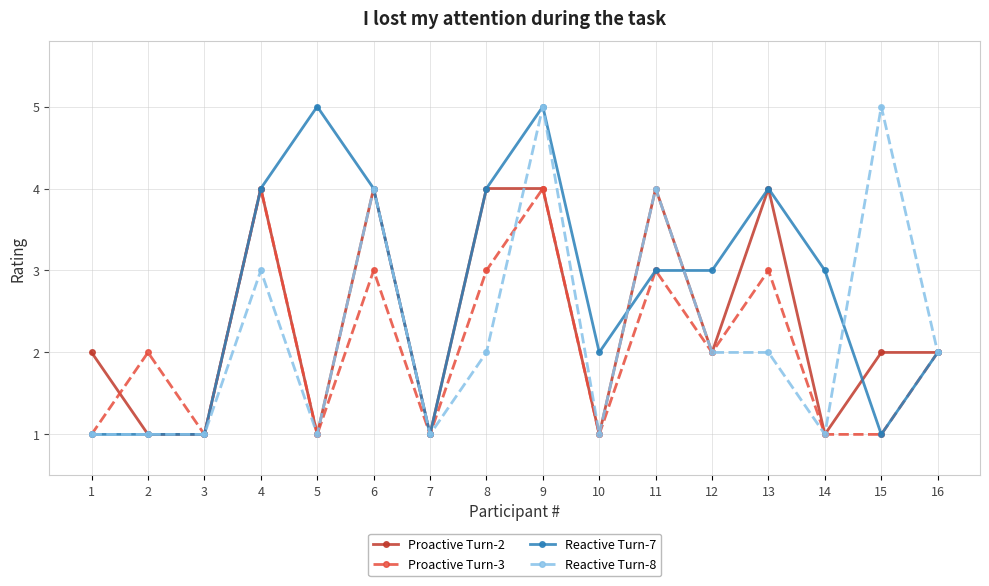

At which category is the sum across all series the highest?

9